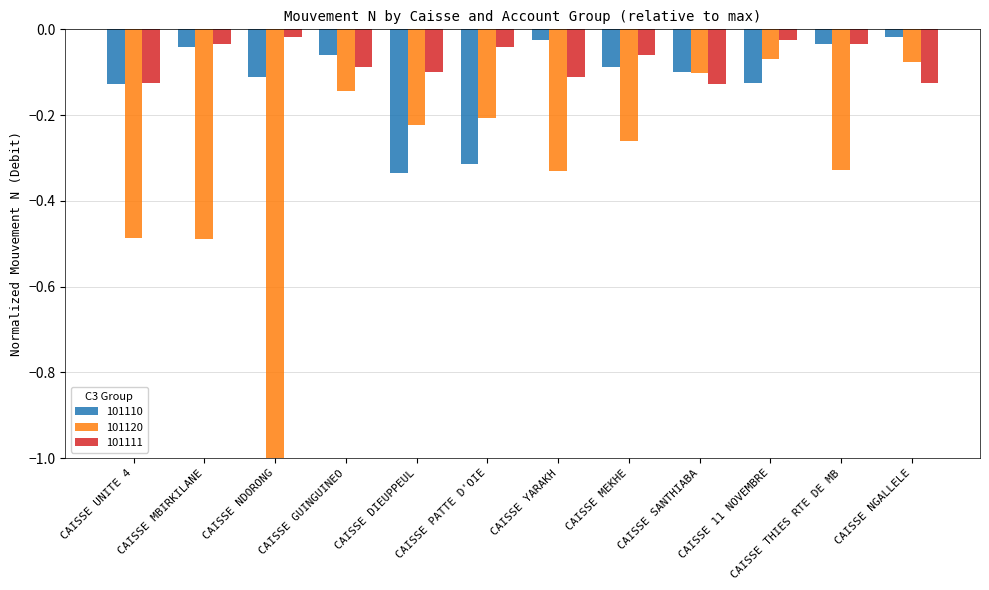

Which series has the largest total across all categories?

101111